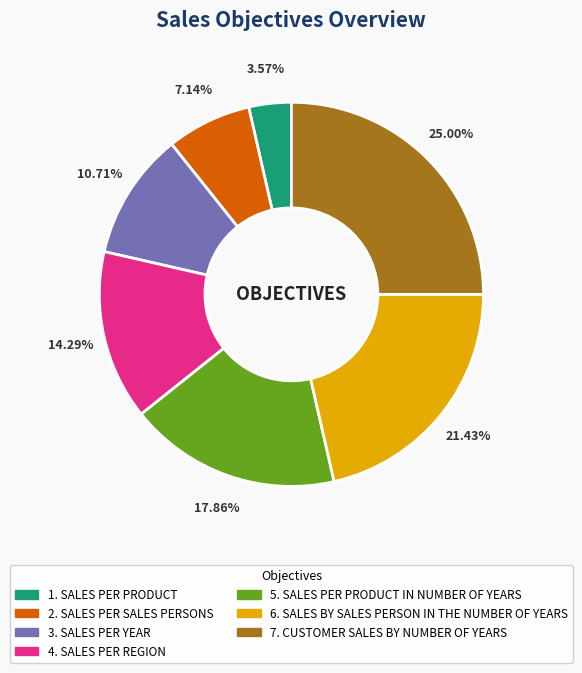

Is there any slice that represents more than half of the pie?

No